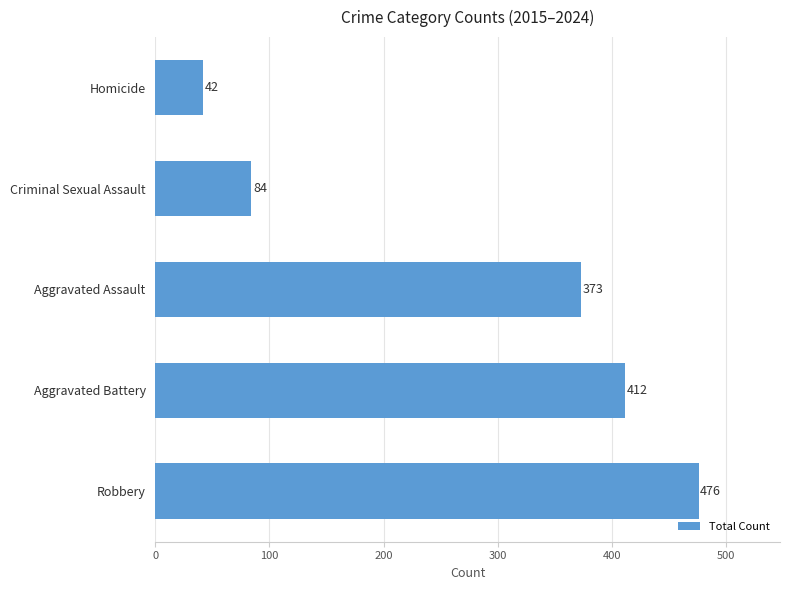

Rank the categories by value from highest to lowest.

Robbery, Aggravated Battery, Aggravated Assault, Criminal Sexual Assault, Homicide